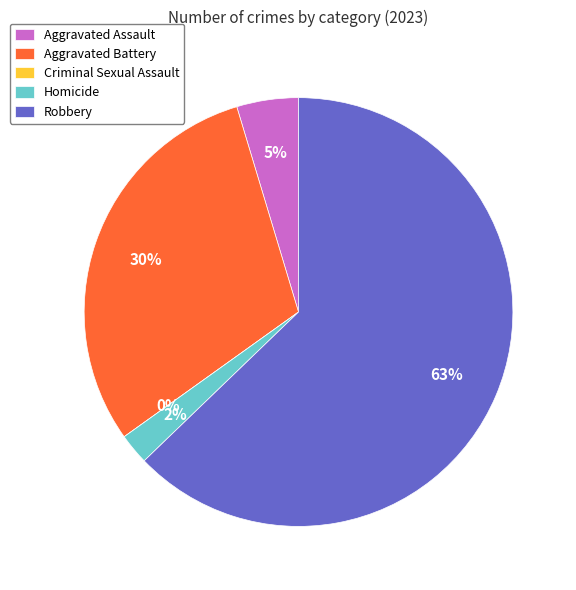

Rank the categories by value from highest to lowest.

Robbery, Aggravated Battery, Aggravated Assault, Homicide, Criminal Sexual Assault